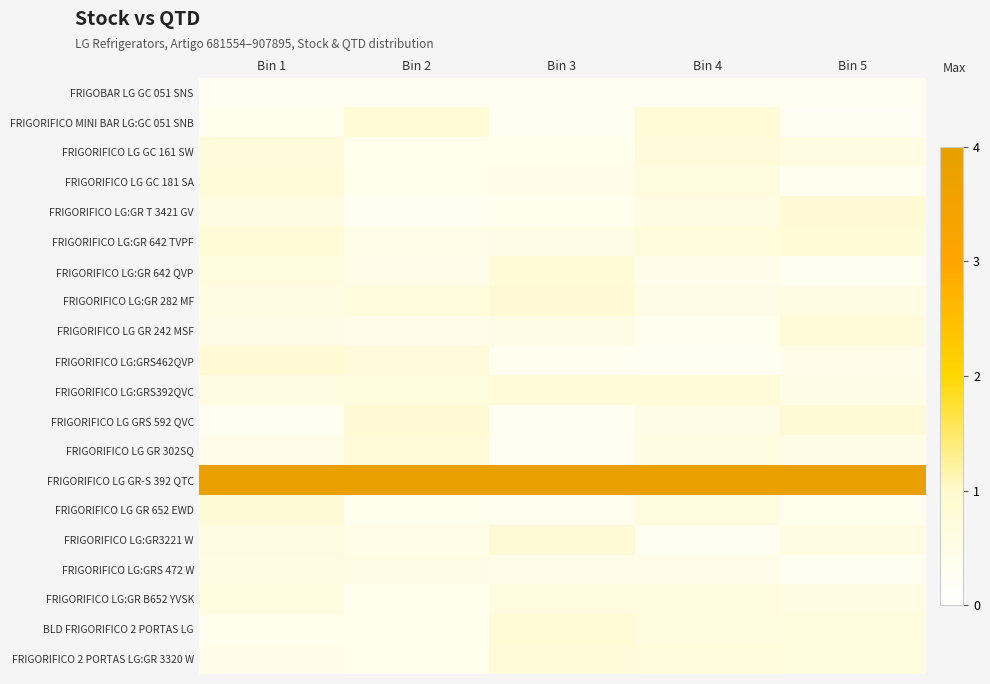

Which category has the lowest value across all series?

Bin 5